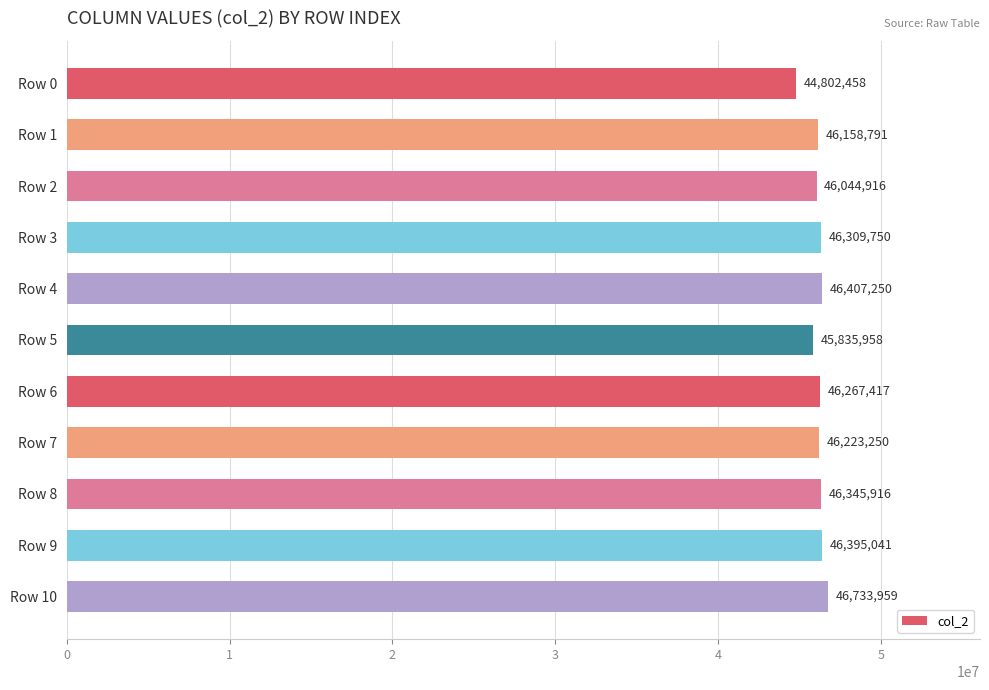

What is the maximum value shown in the chart?

46733959